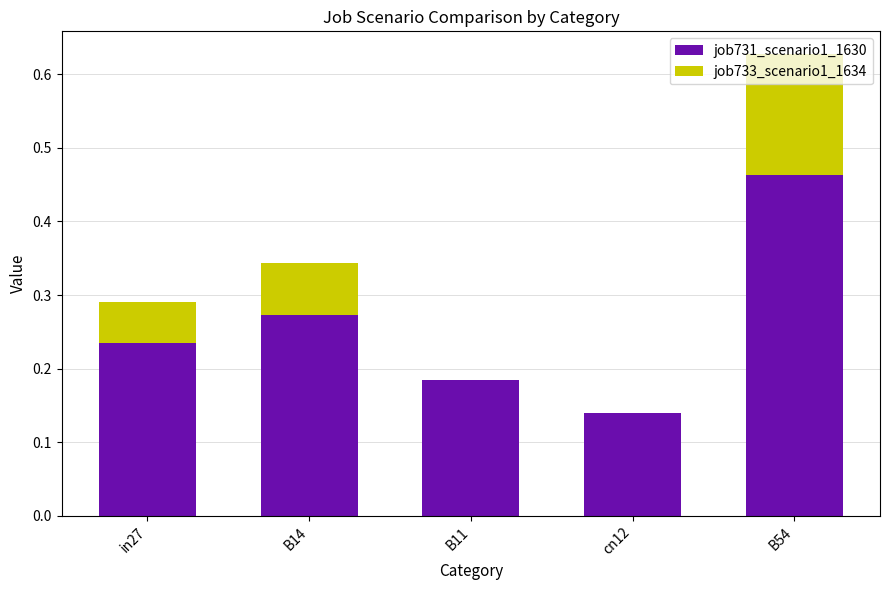

What are all the series names shown in the legend?

job731_scenario1_1630, job733_scenario1_1634